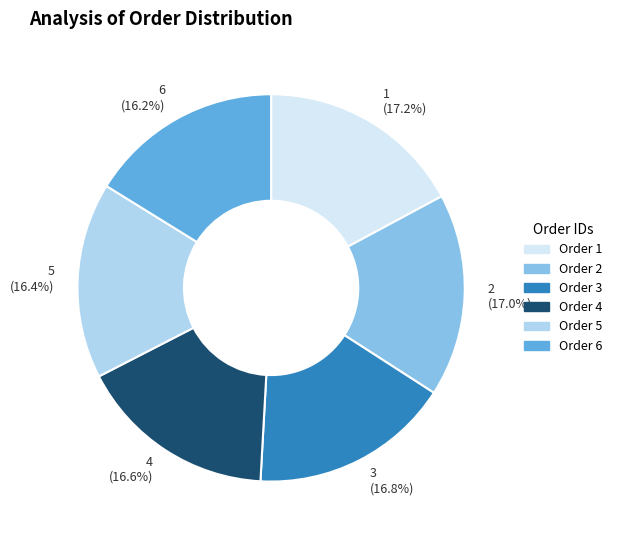

Is there any slice that represents more than half of the pie?

No